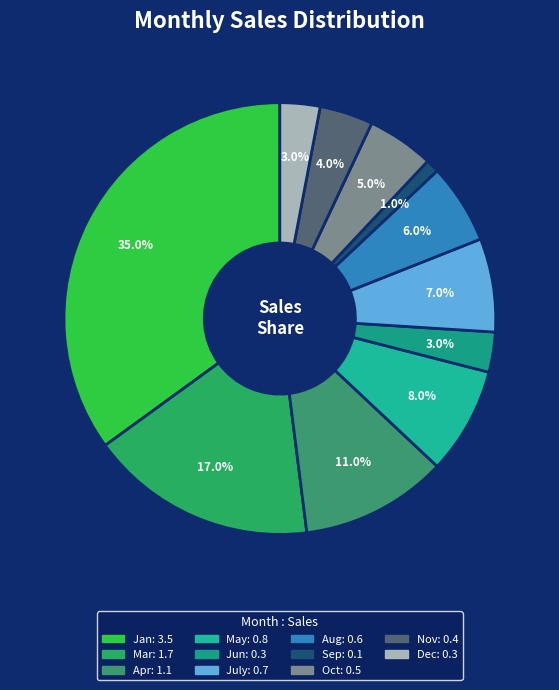

Which slice is the largest?

Jan